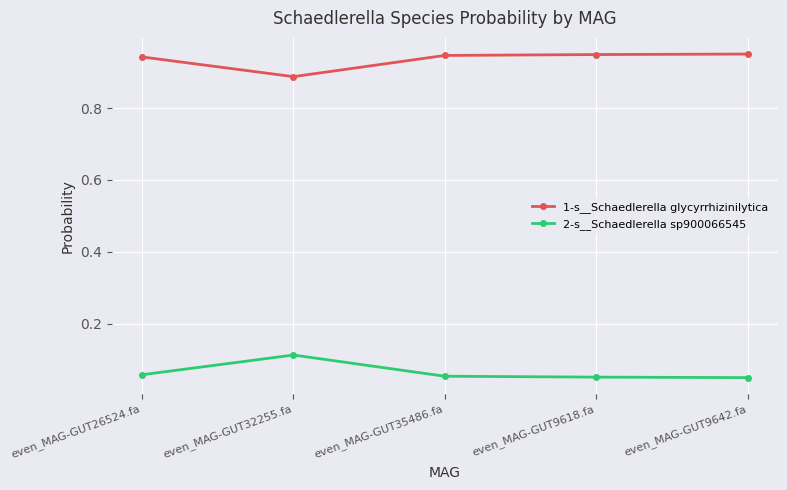

True or false: 1-s__Schaedlerella glycyrrhizinilytica and 2-s__Schaedlerella sp900066545 cross at least once.

False